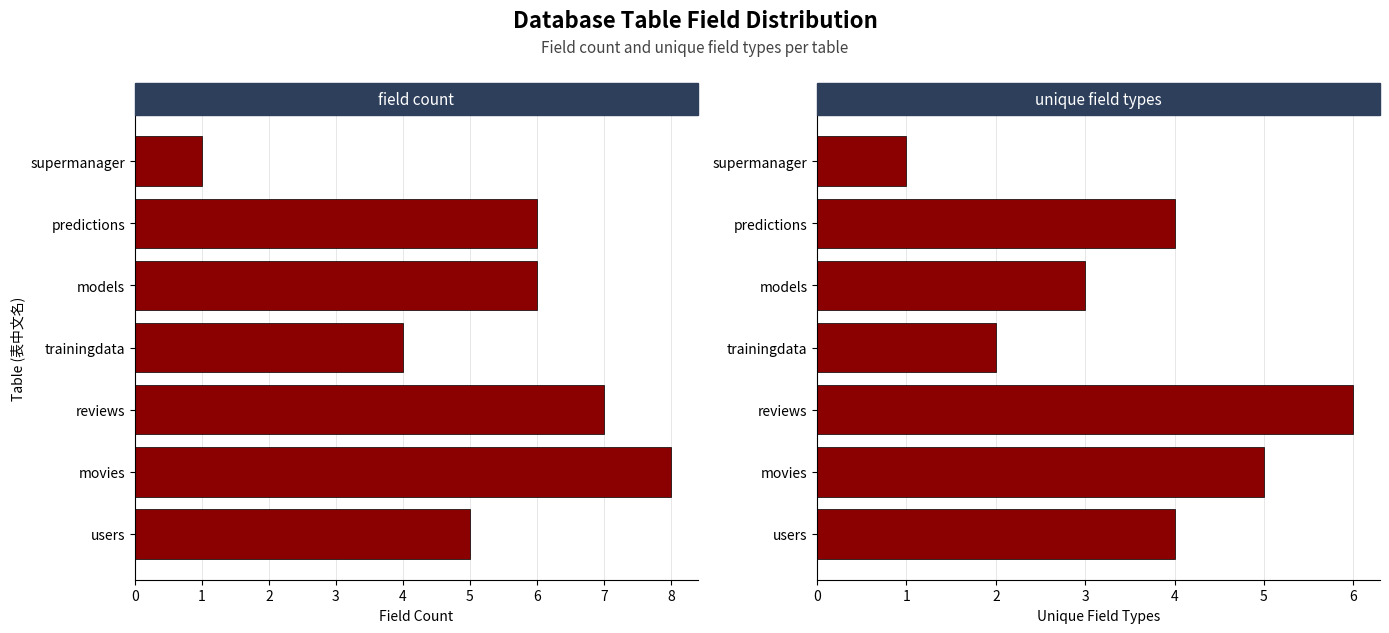

How many unique_fields values are between 2 and 5?

5